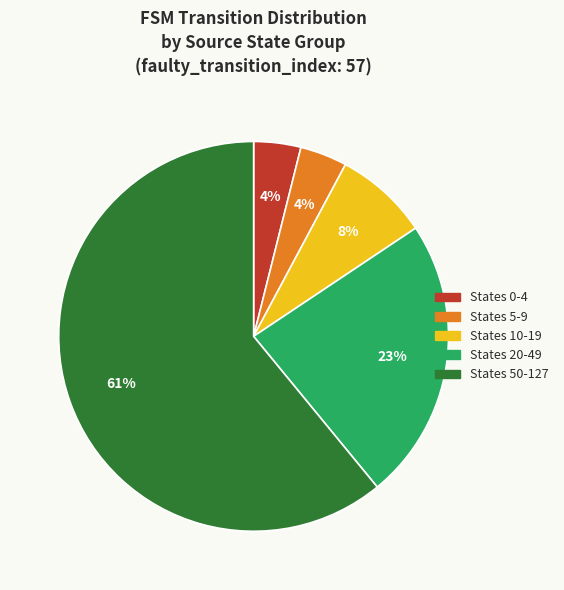

To the nearest percent, what percentage of the pie is States 50-127?

61%